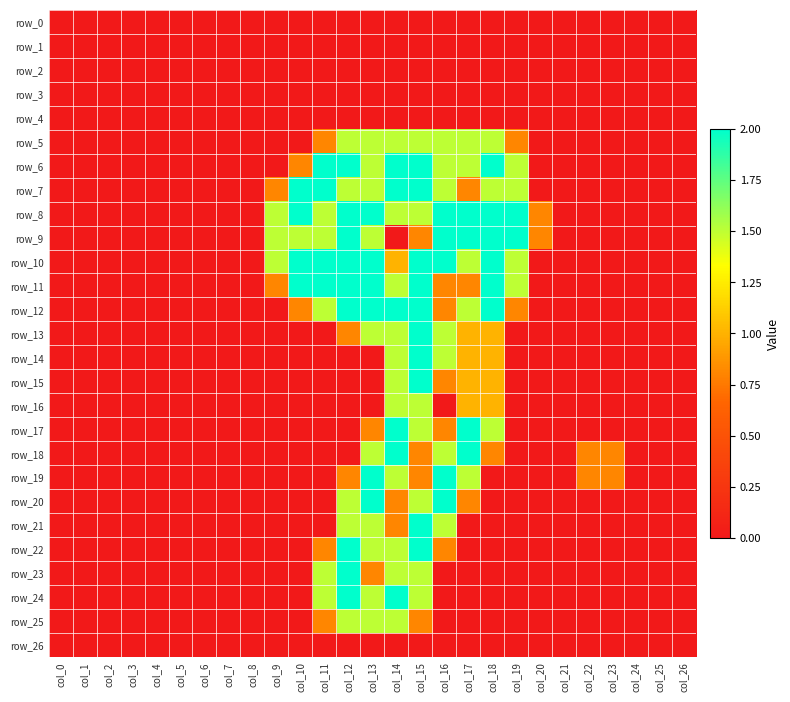

What is the difference between the highest and lowest values at col_16?

2.0